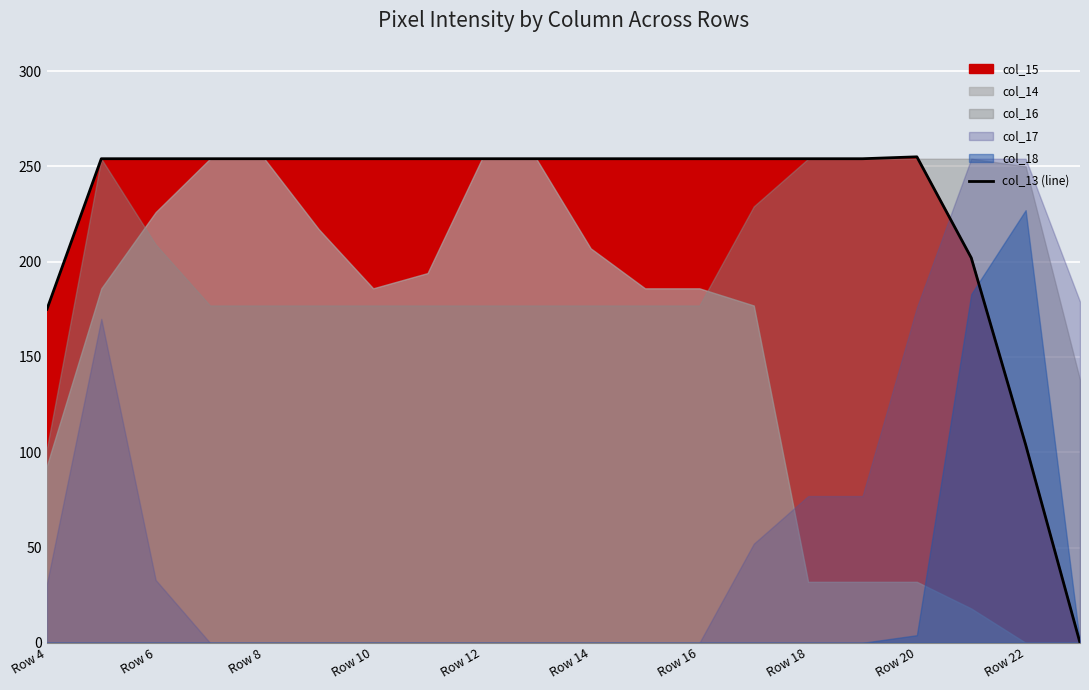

What is the highest value of the col_13 (line) series?

255